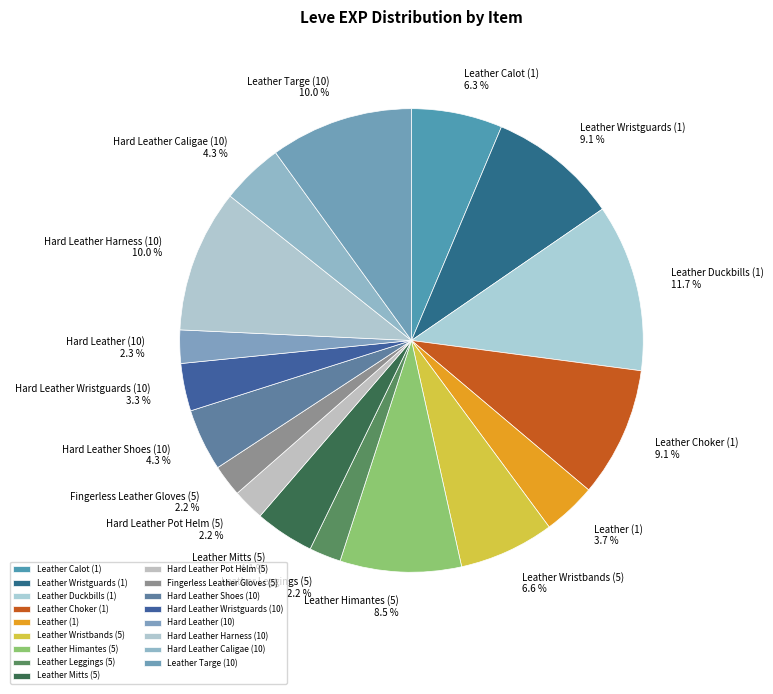

Do Leather Leggings (5) and Leather Wristguards (1) together represent more than half of the pie?

No